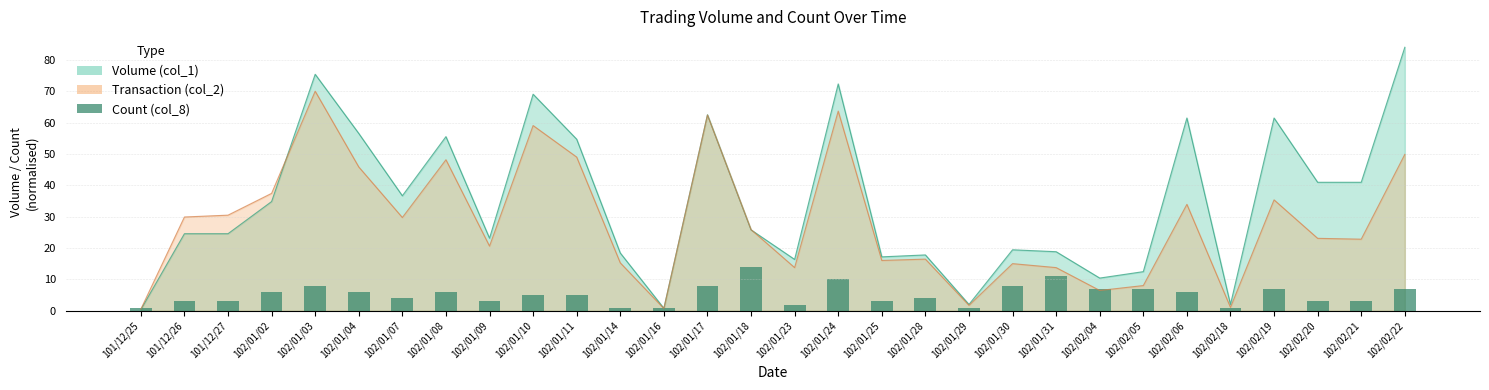

The value at 102/01/11 is 5. True or false?

True